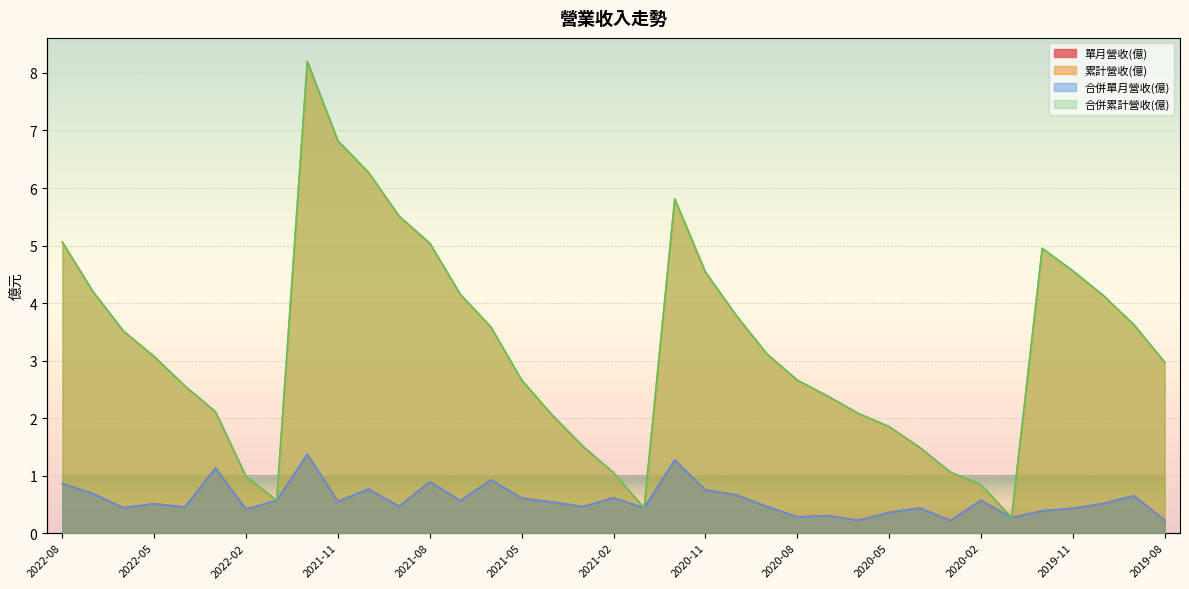

At which category does the chart reach its minimum across all series?

2020-03